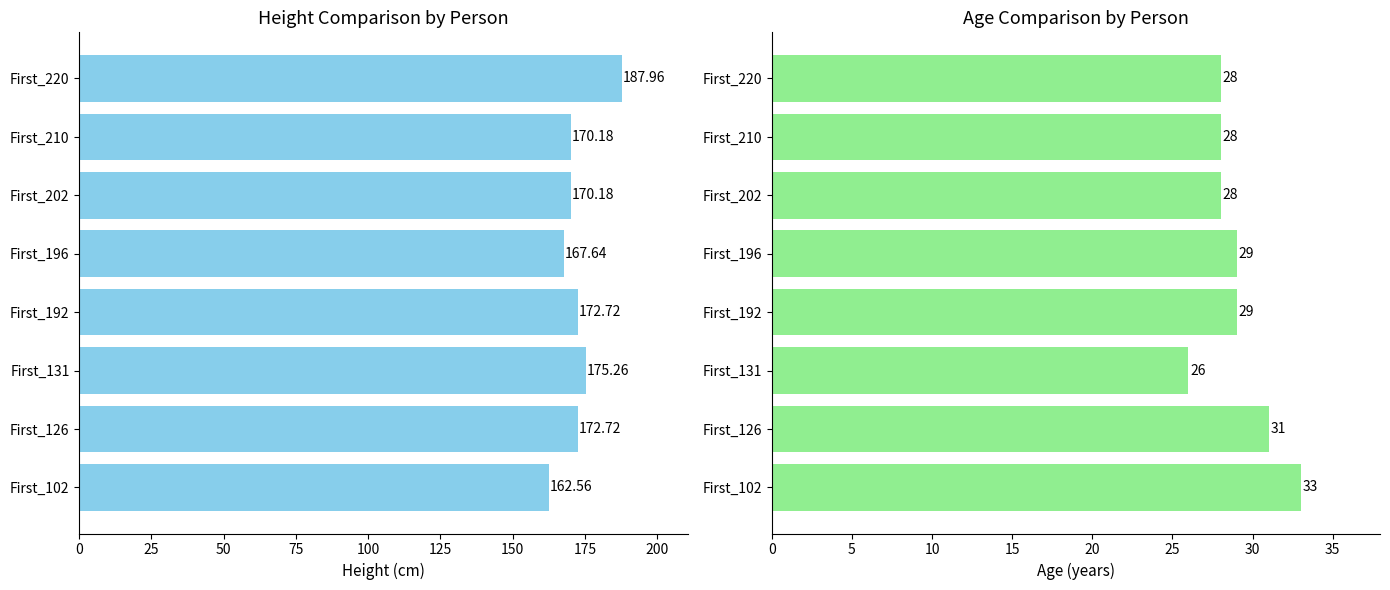

What is the average value of the Age series?

29.0